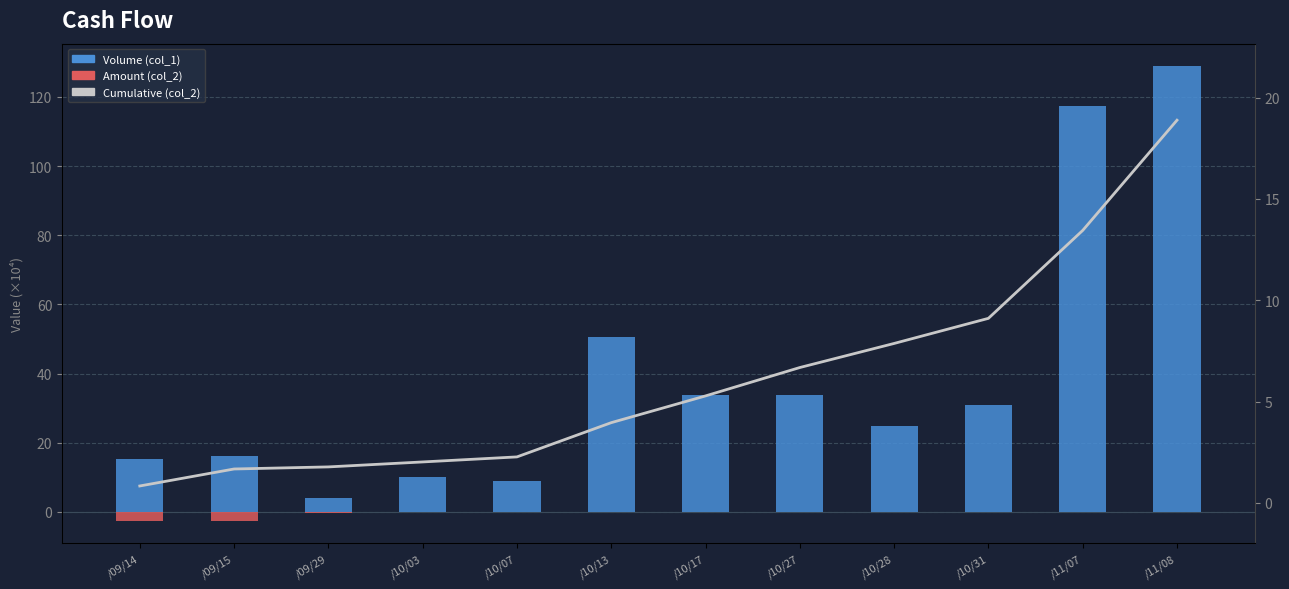

What is the spread (max minus min) of values at /10/07?

9.0